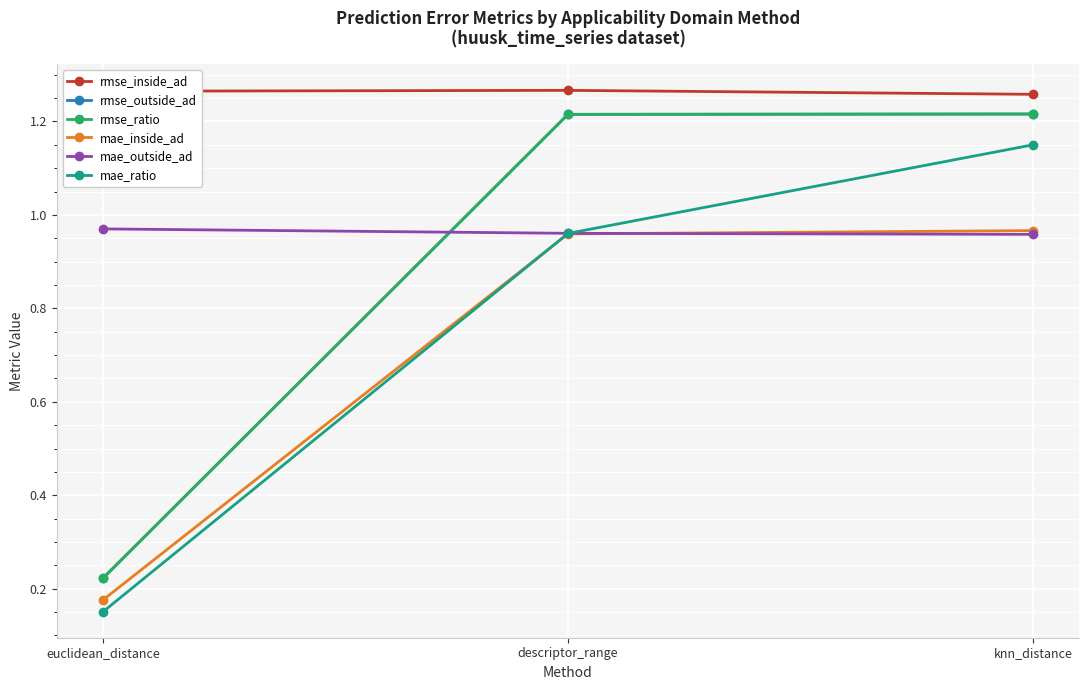

Reading left to right, transcribe all the data shown in this chart.

rmse_inside_ad: euclidean_distance=1.3	descriptor_range=1.3	knn_distance=1.3
rmse_outside_ad: euclidean_distance=0.2	descriptor_range=1.2	knn_distance=1.2
rmse_ratio: euclidean_distance=0.2	descriptor_range=1.2	knn_distance=1.2
mae_inside_ad: euclidean_distance=0.2	descriptor_range=1.0	knn_distance=1.0
mae_outside_ad: euclidean_distance=1.0	descriptor_range=1.0	knn_distance=1.0
mae_ratio: euclidean_distance=0.2	descriptor_range=1.0	knn_distance=1.2